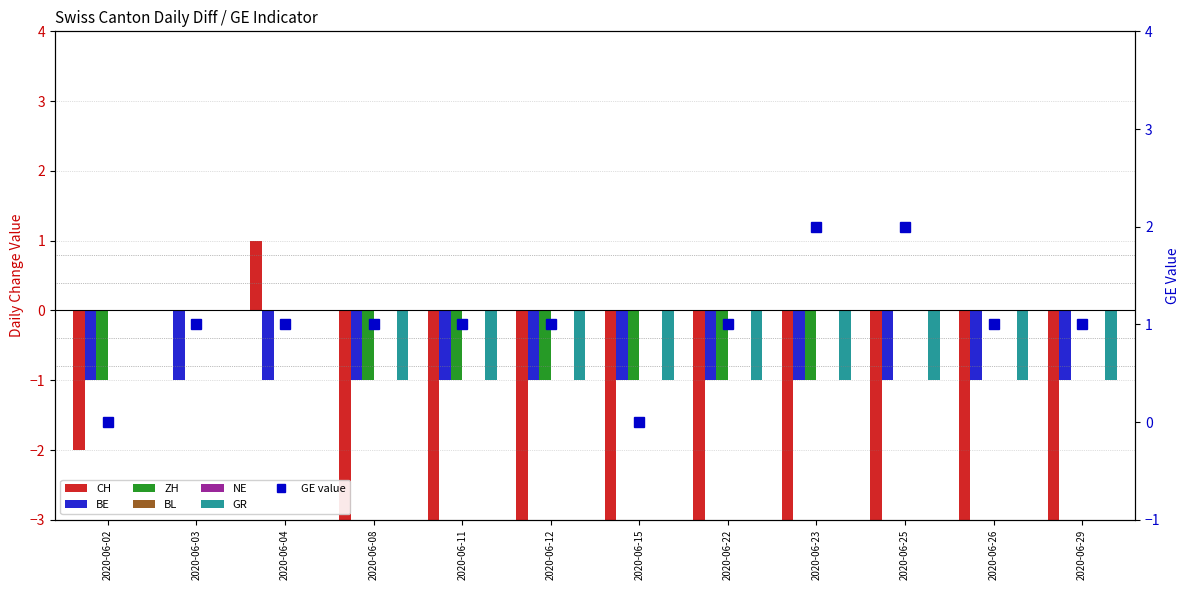

What is the average value of the CH series?

-3